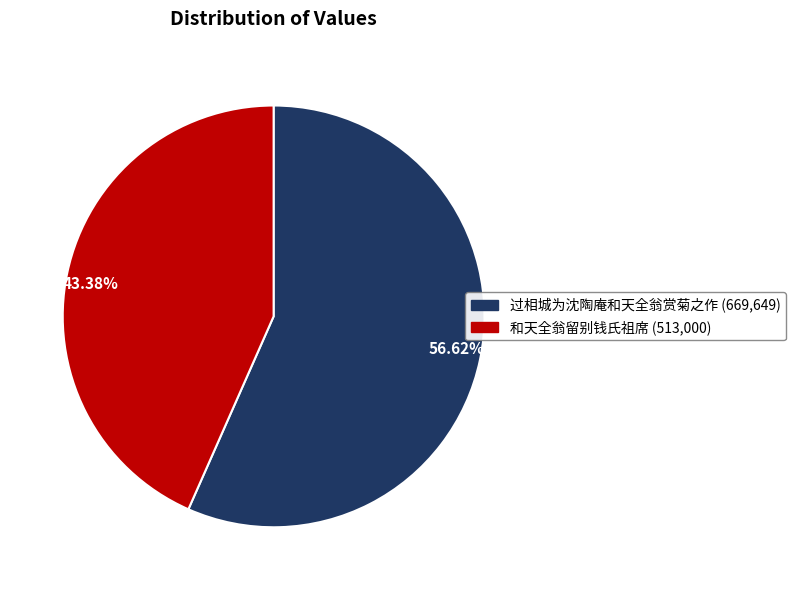

To the nearest percent, what portion does 和天全翁留别钱氏祖席 represent?

43%